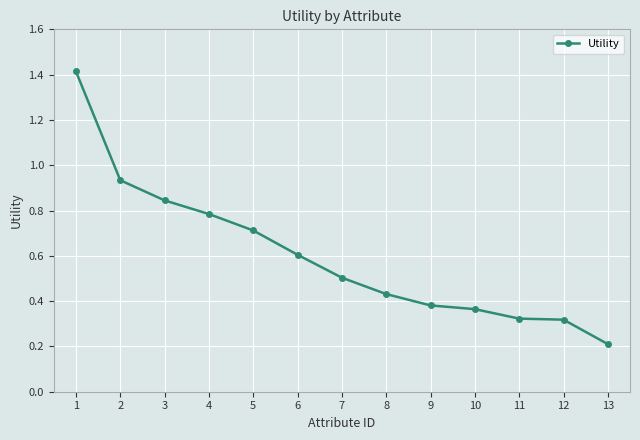

What is the value of the 1st point from the left?

1.4